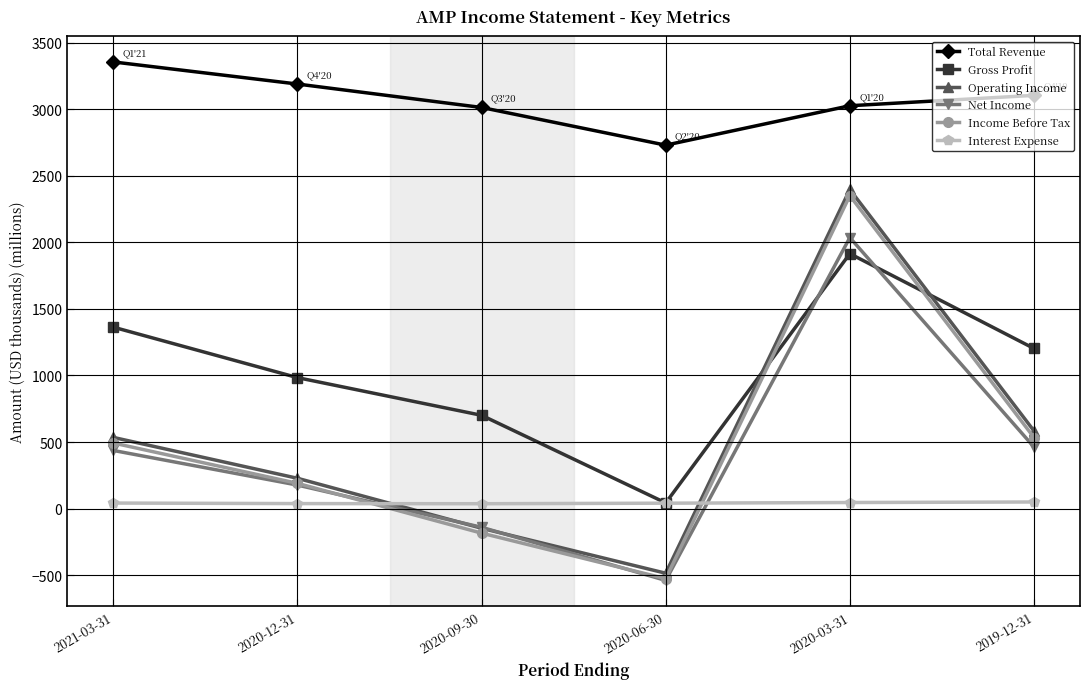

Where is the first local maximum for Operating Income?

2020-03-31